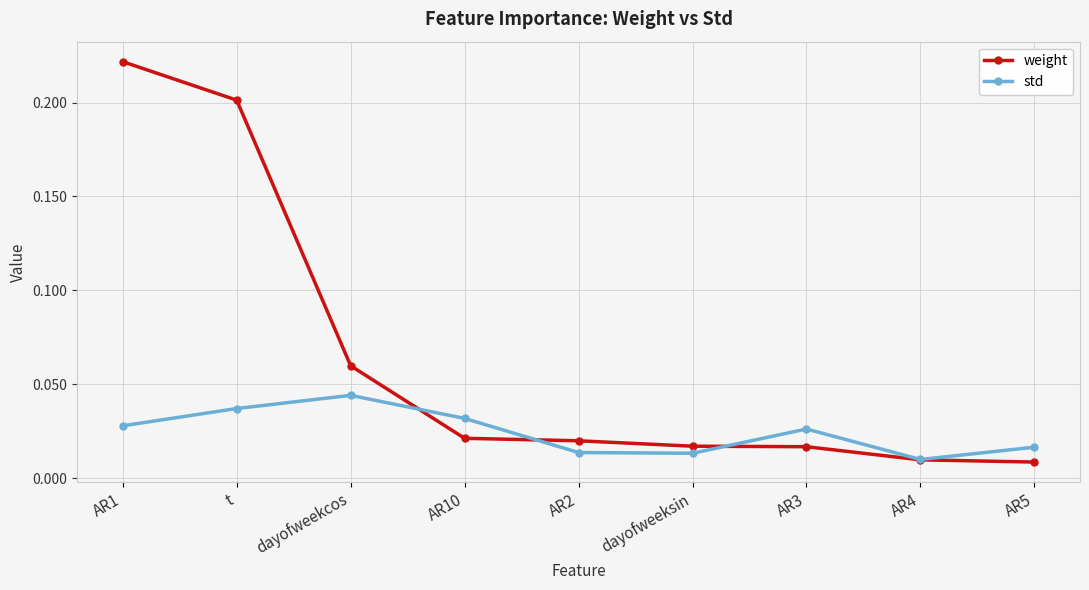

Rank the series by their average value, from lowest to highest.

std, weight